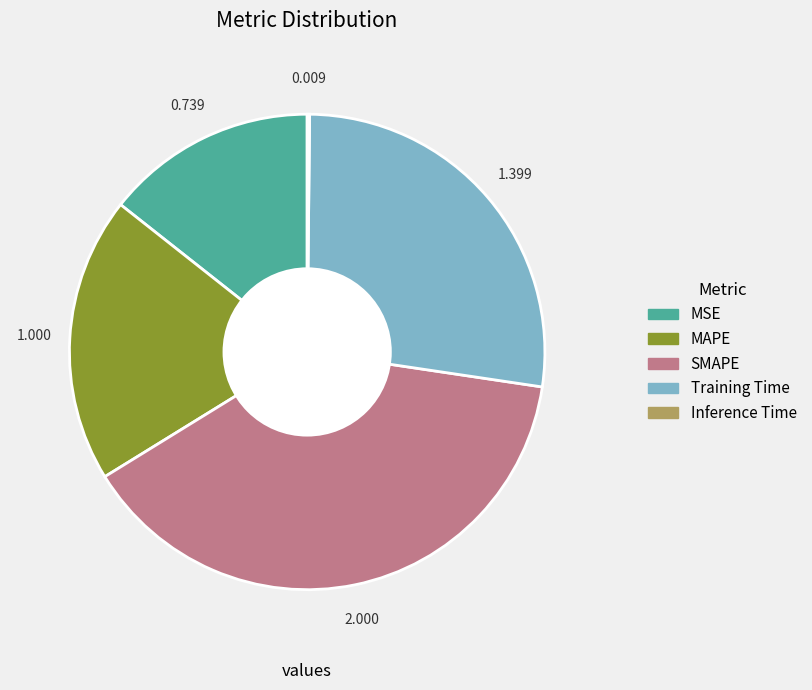

Do Training Time and MSE together represent more than half of the pie?

No